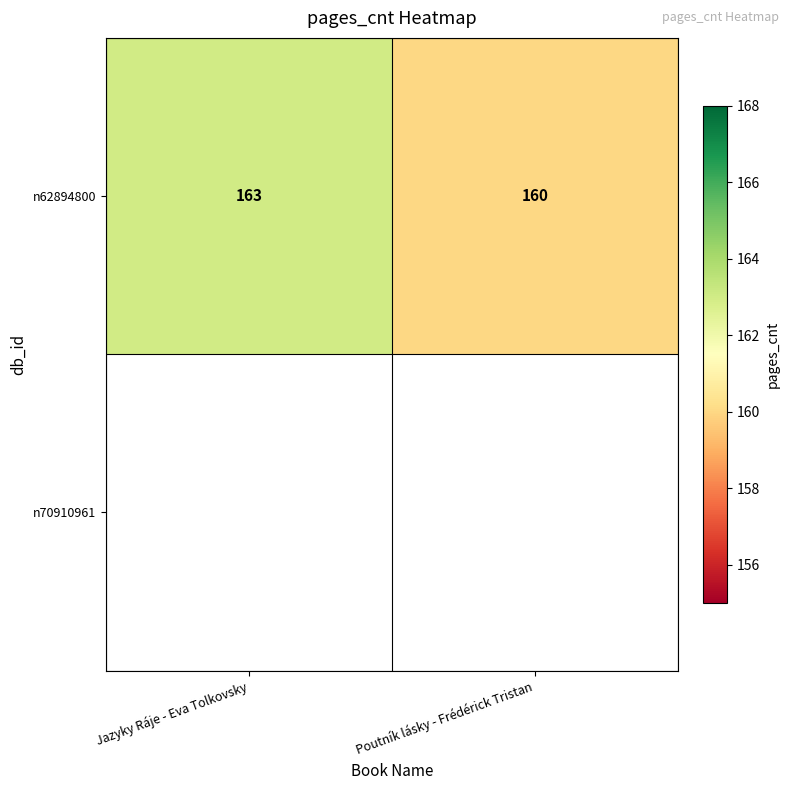

Which label corresponds to the largest value in the chart?

Jazyky Ráje - Eva Tolkovsky